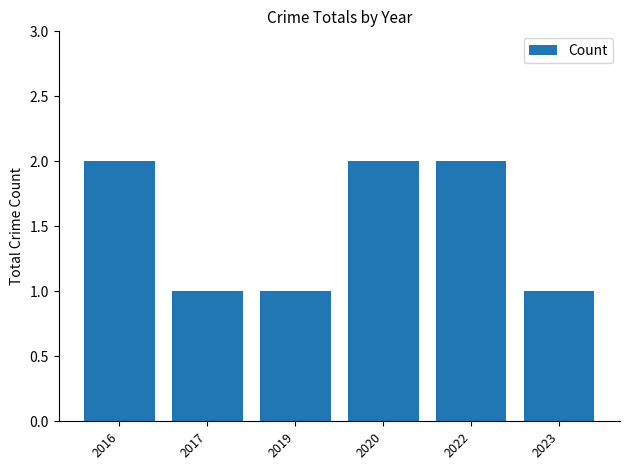

True or false: the data shows 2 at 2016.

True